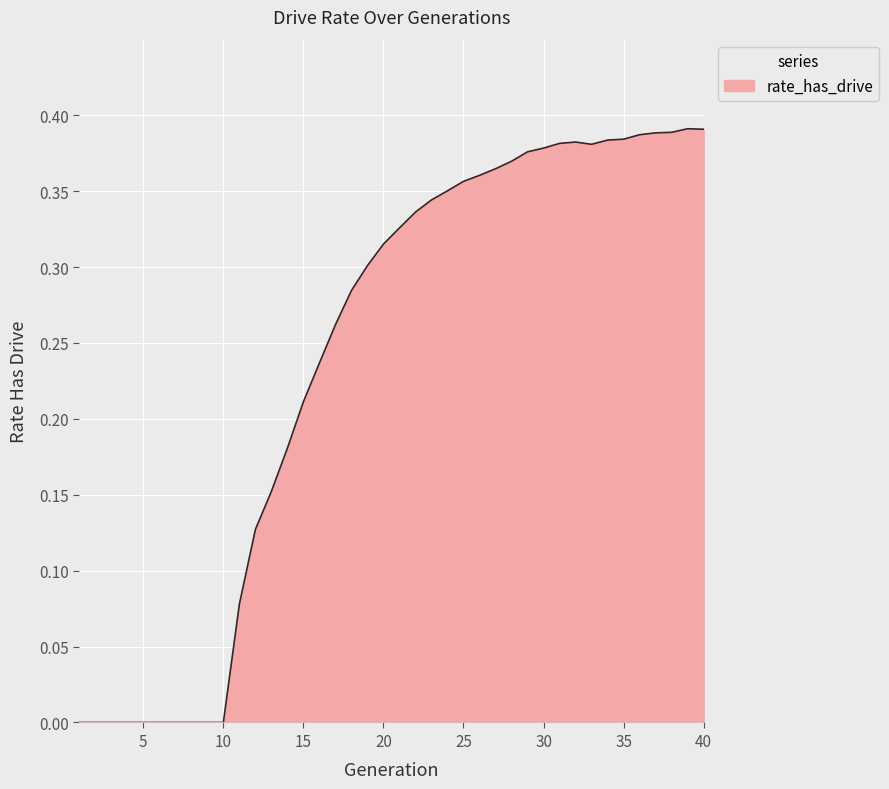

Is this an area chart (filled region under the line)?

Yes